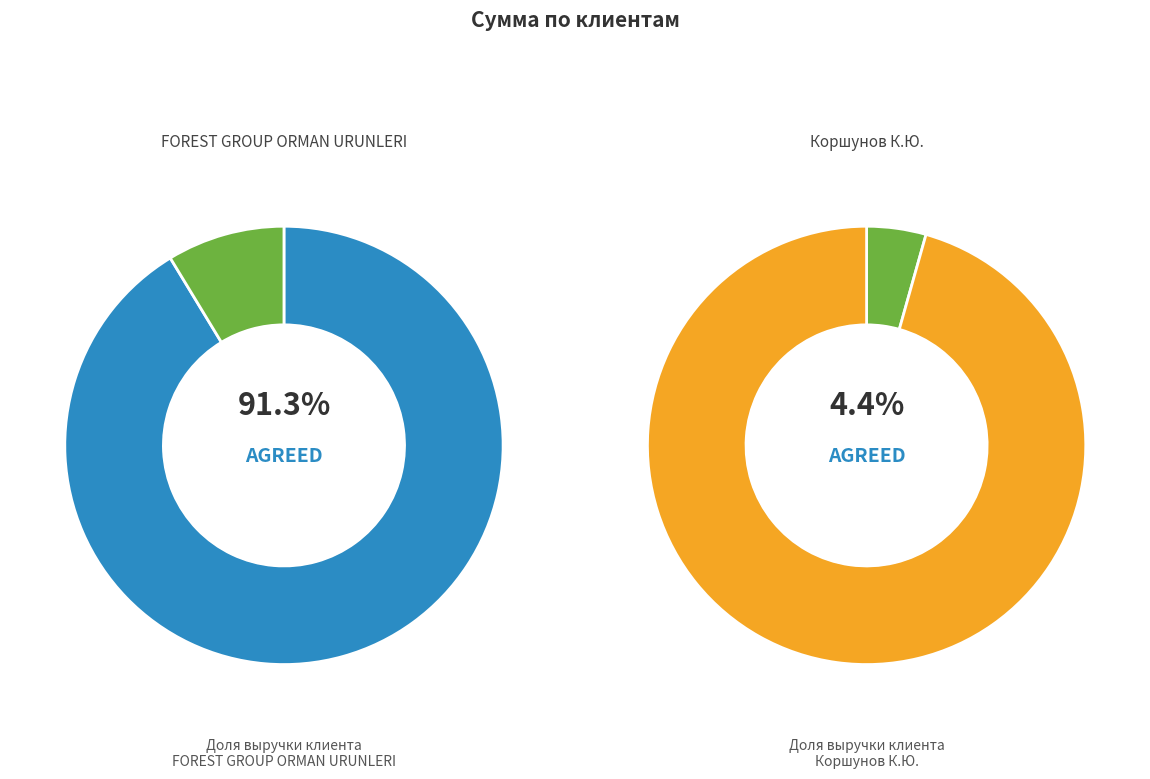

To the nearest percent, what is the difference between the largest and smallest slice percentages?

91%